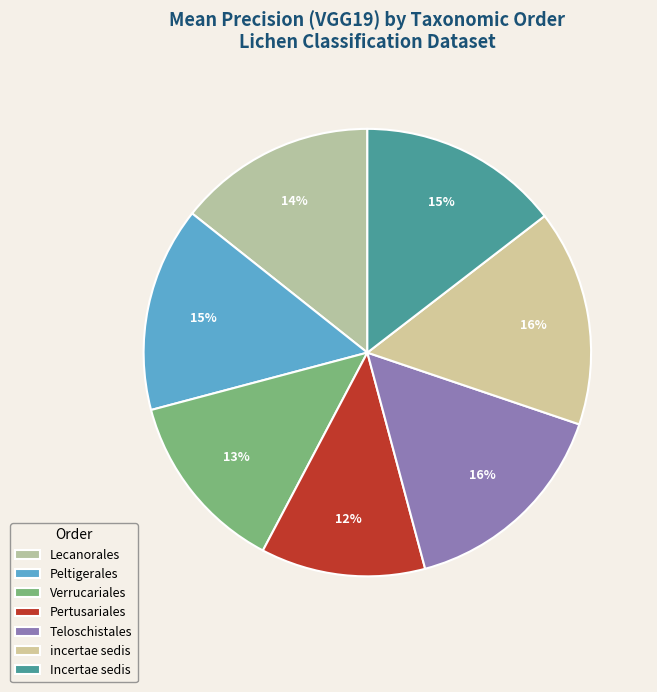

Which slice is the smallest?

Pertusariales